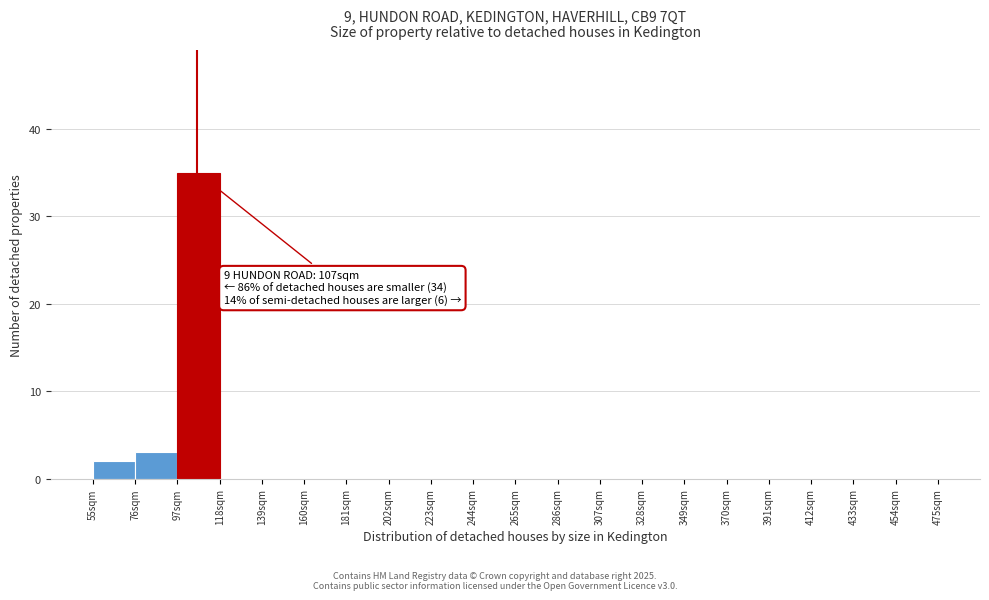

Over which range of the x-axis is the bar tallest?

97 to 118